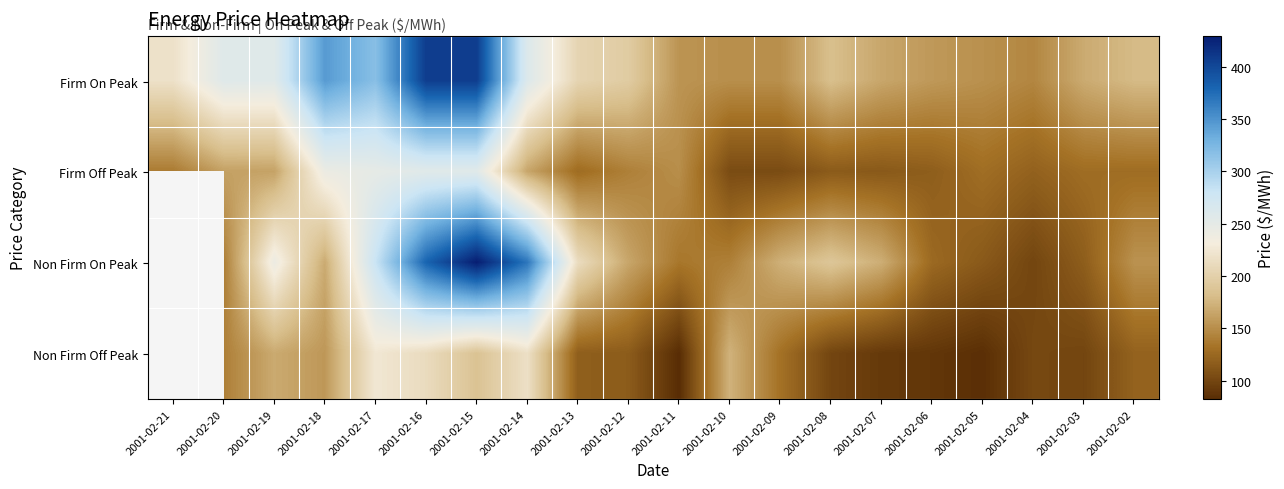

At which category is the sum across all series the highest?

2001-02-15